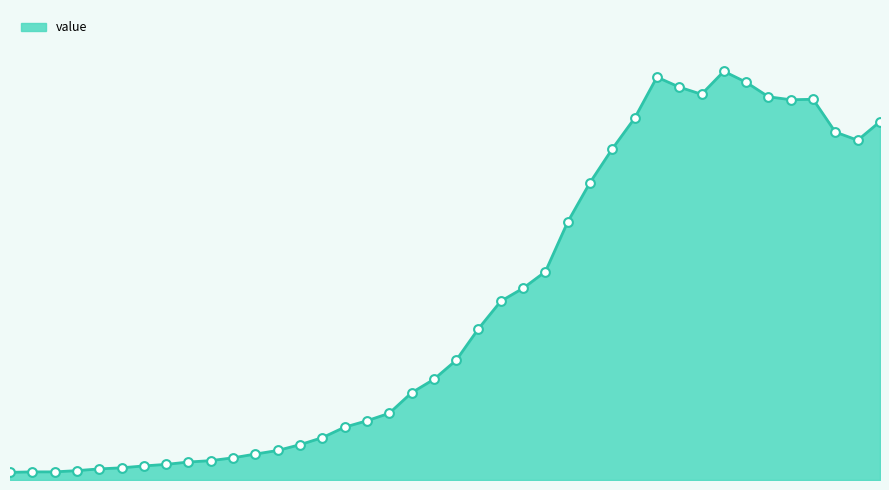

What is the change in value from 2020-03-04 to 2020-03-06?

+25